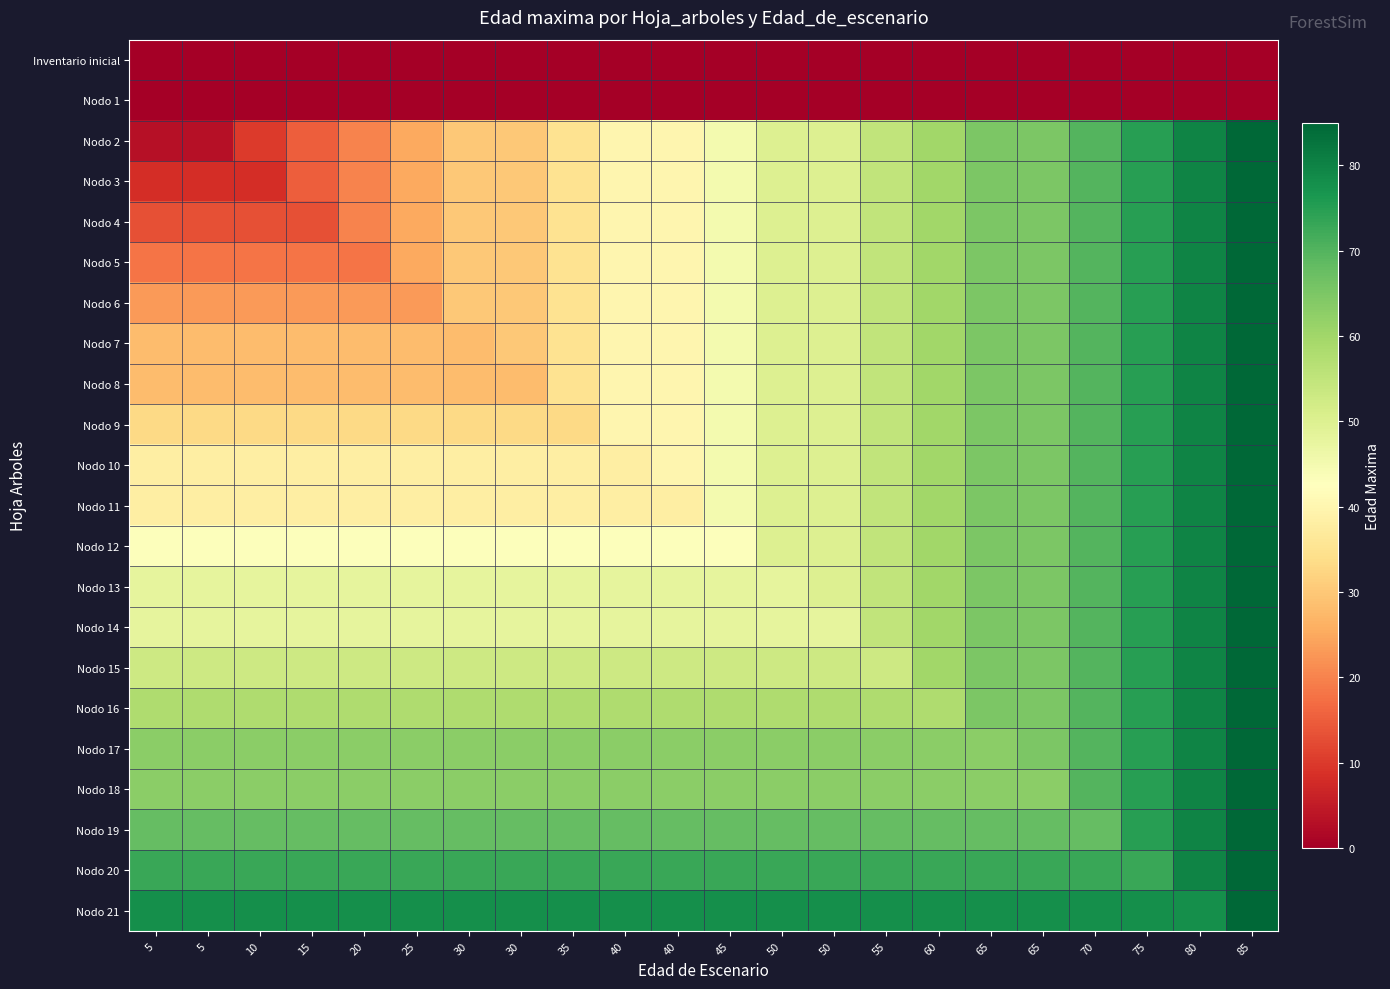

Which series has the widest spread of values?

Nodo 2